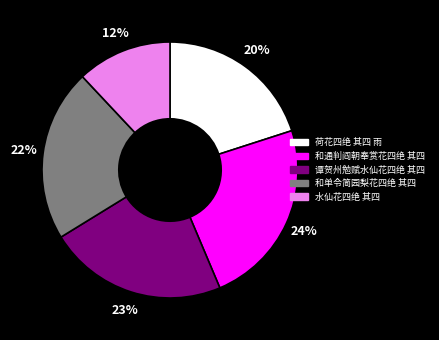

The 谭贺州勉赋水仙花四绝 其四 slice represents 23% of the pie. True or false?

True